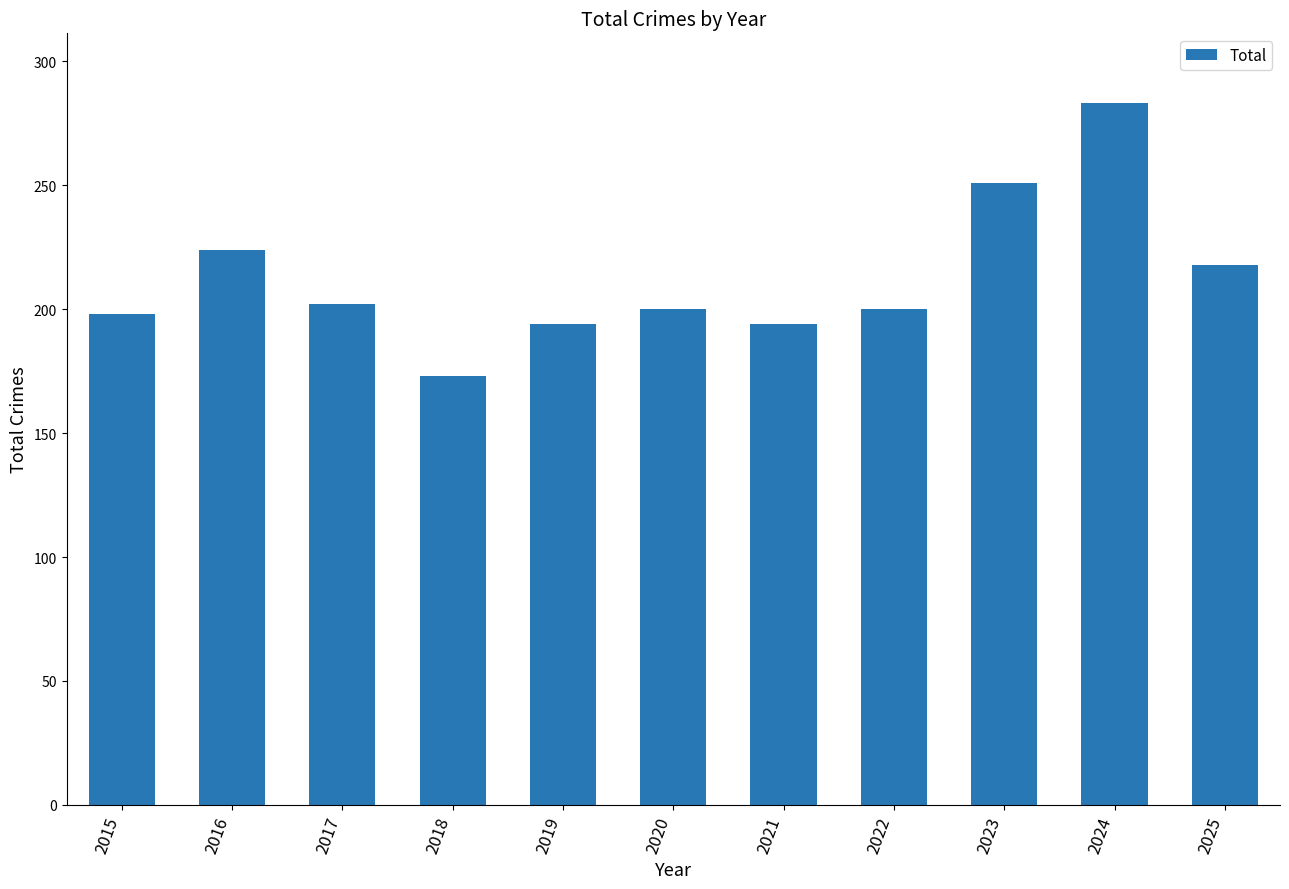

True or false: the data shows 350 at 2022.

False